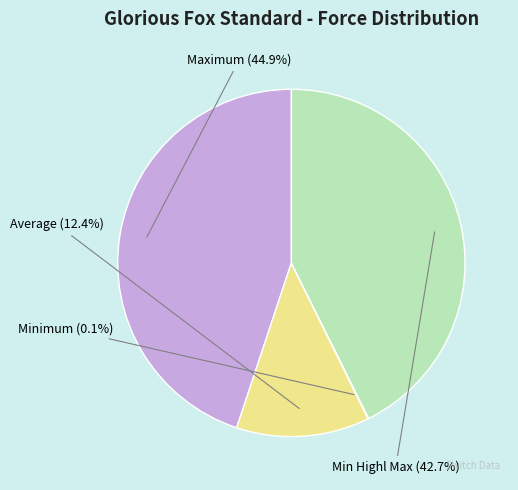

Is Min Highl Max the majority of the pie?

No